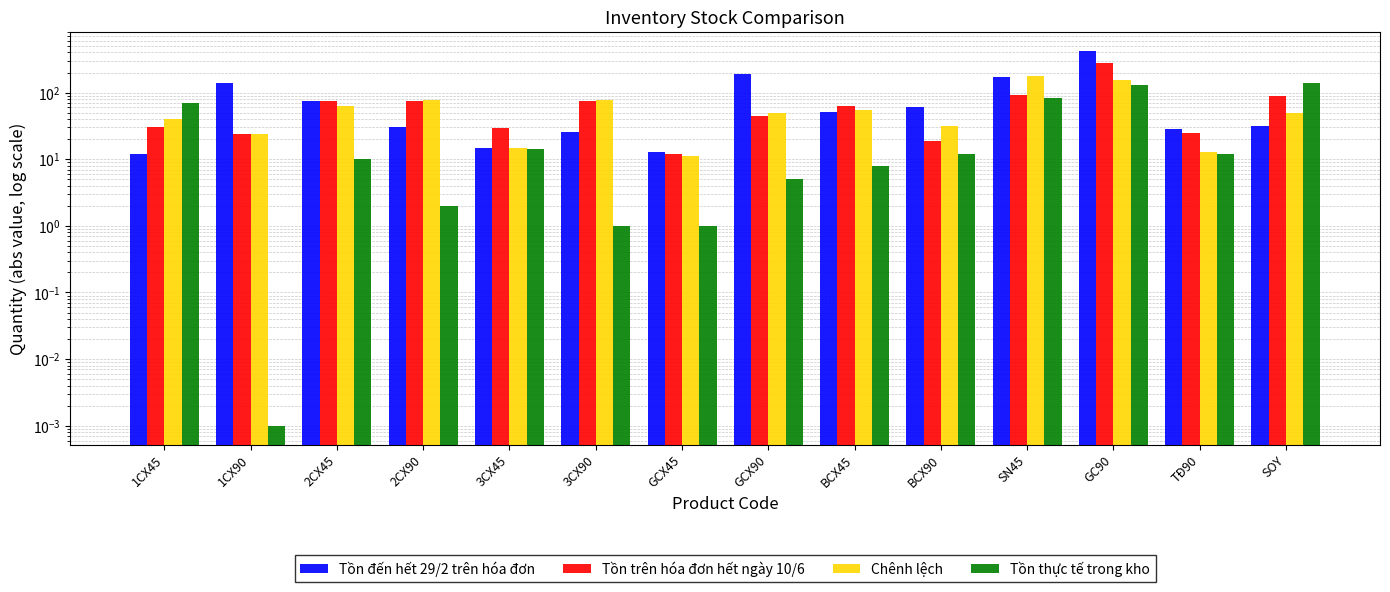

True or false: Tồn trên hóa đơn hết ngày 10/6 has a value of 100.7 at 2CX90.

False